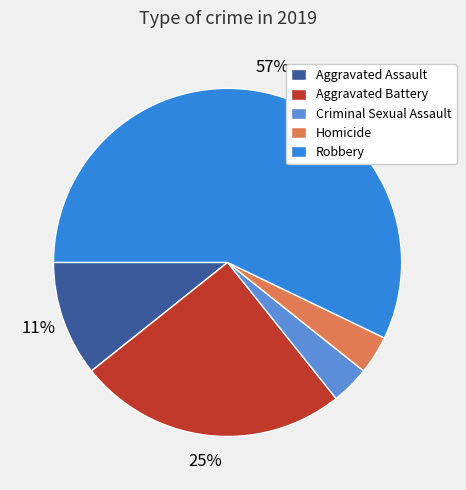

Which slice represents more than half of the pie?

Robbery